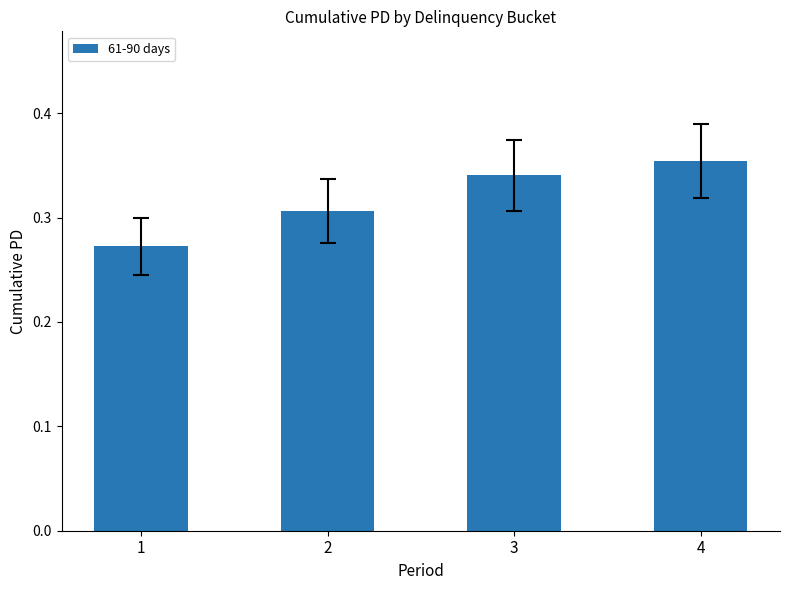

How many values are between 0 and 1?

4